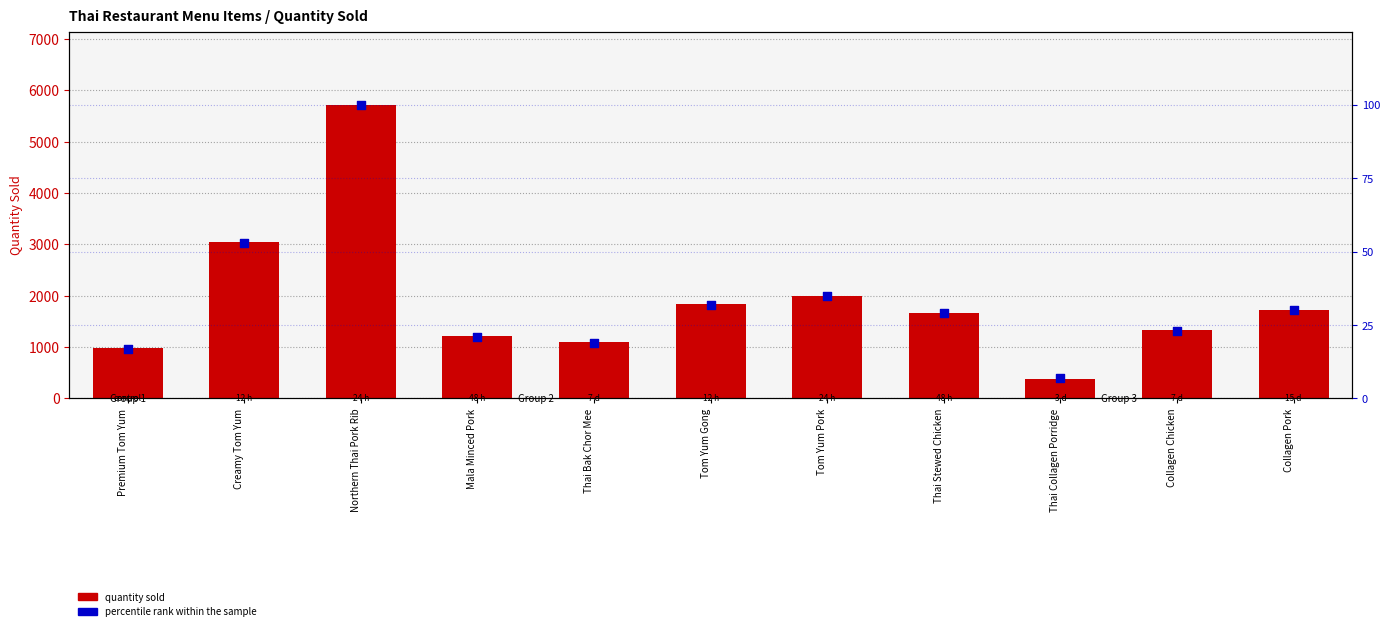

What is the total value across all series at Collagen Pork?

1755